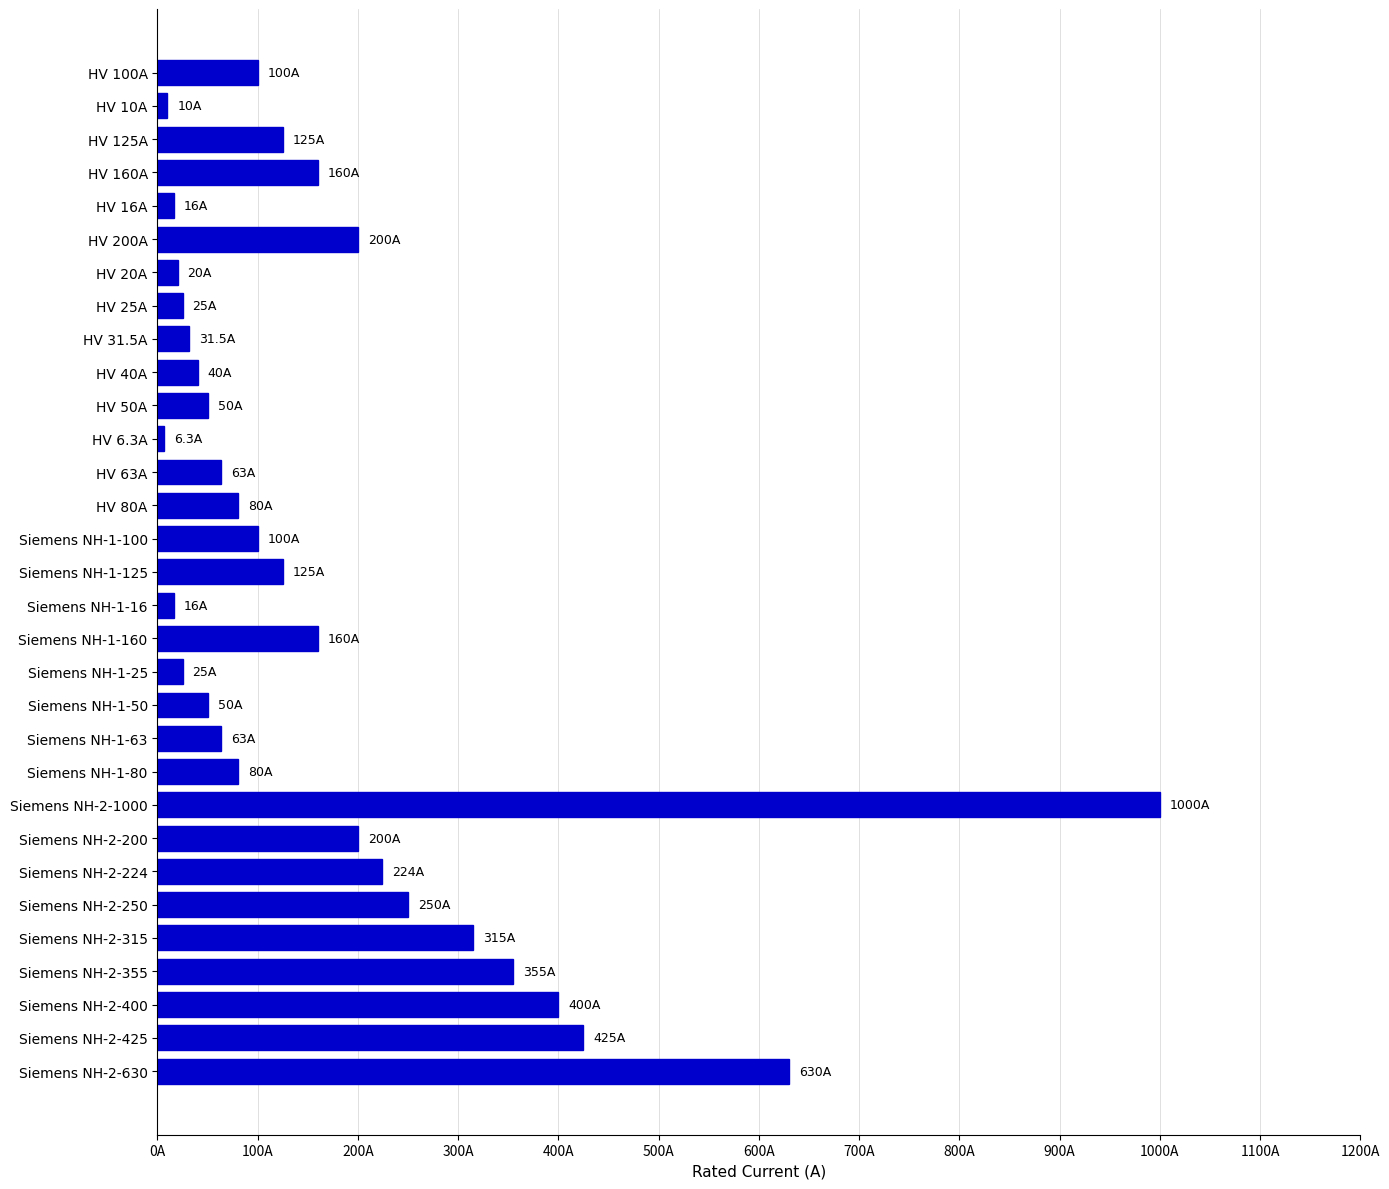

Does the chart contain any negative values?

No